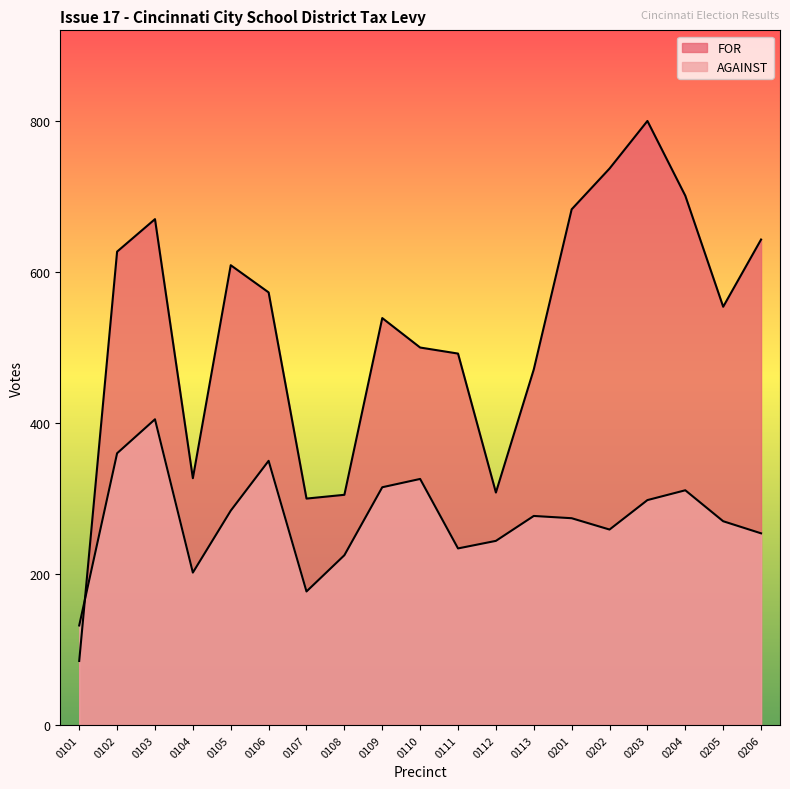

How many data points does each series have?

19